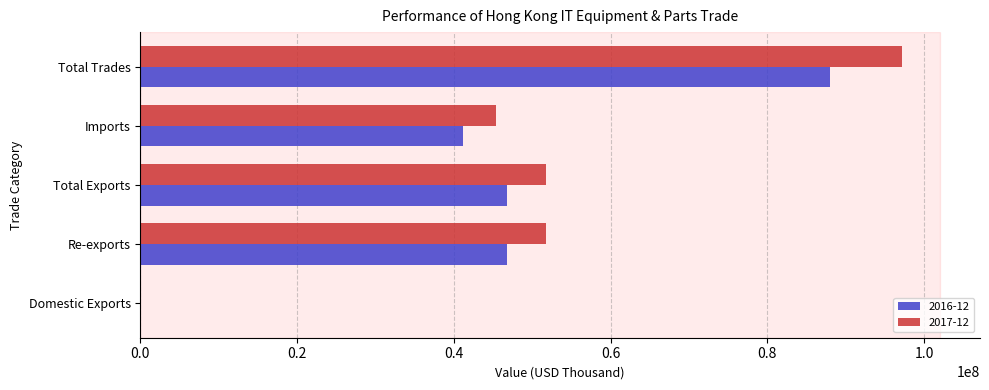

At which category is the sum across all series the highest?

Total Trades